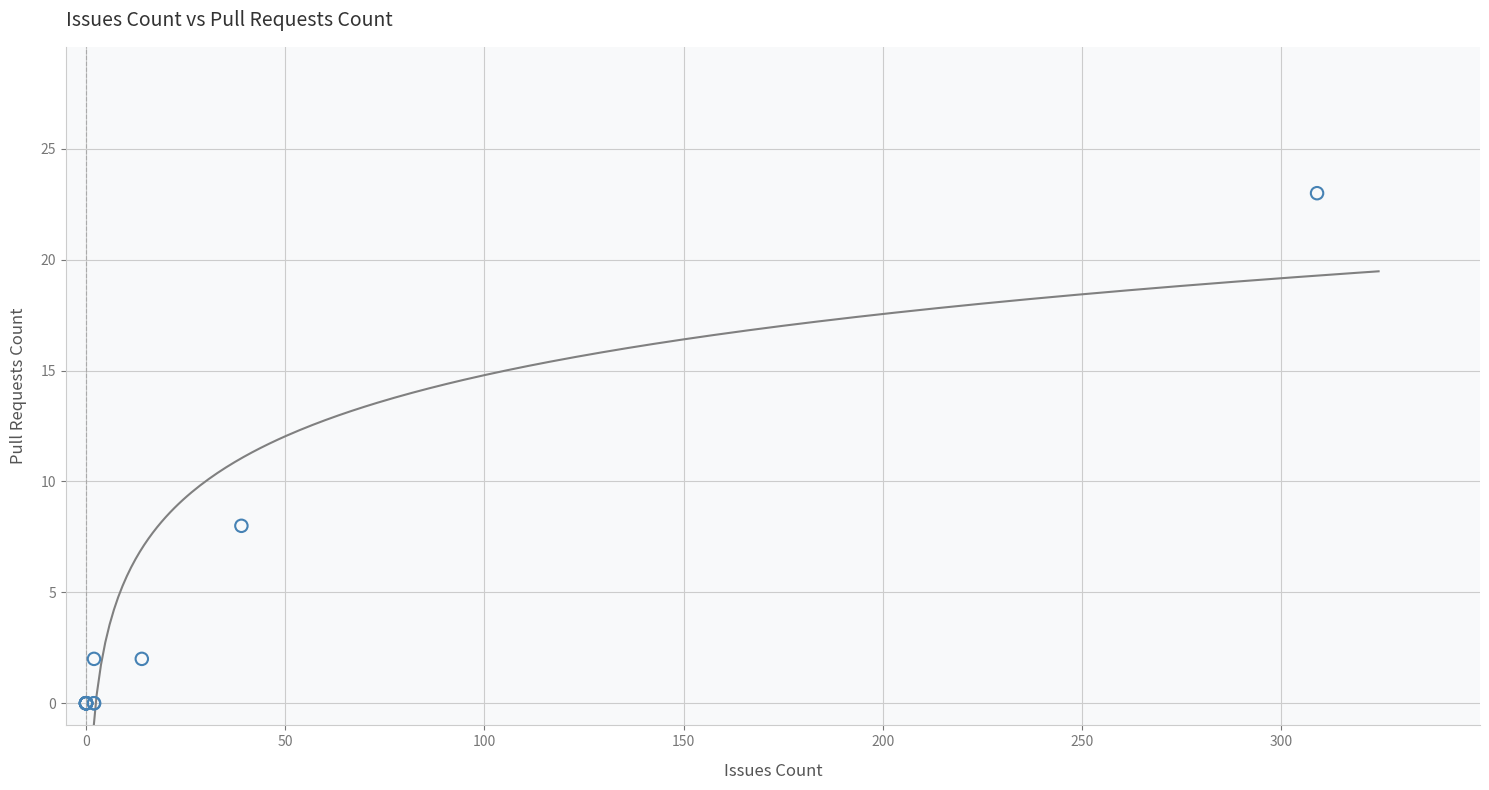

What Y value in the scatter plot is closest to 11?

8